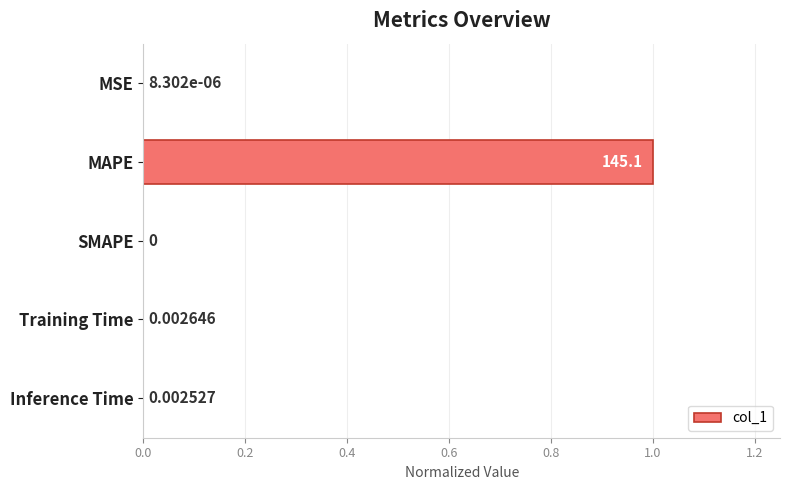

What is the greatest value displayed?

1.0